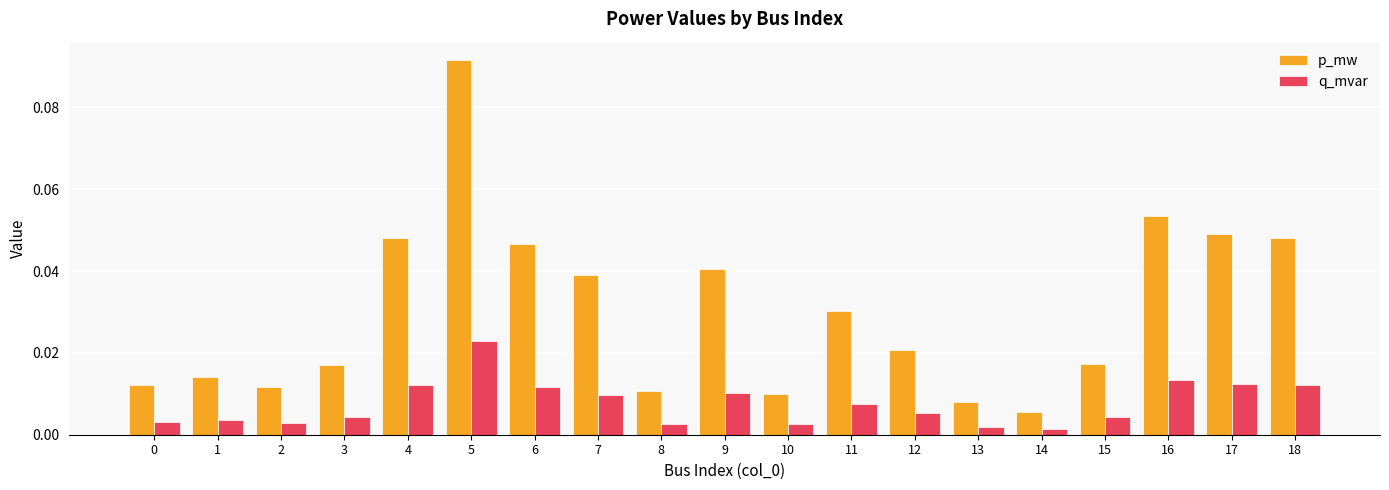

Rank the series by their maximum value, from lowest to highest.

q_mvar, p_mw